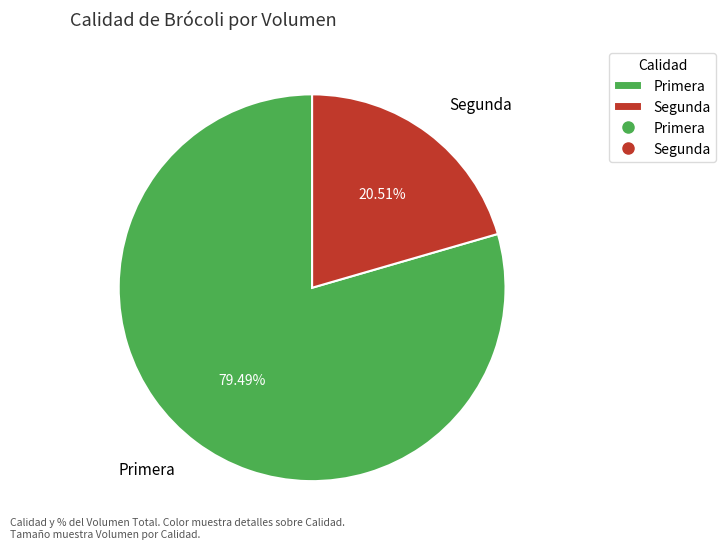

How many slices are in this pie chart?

2